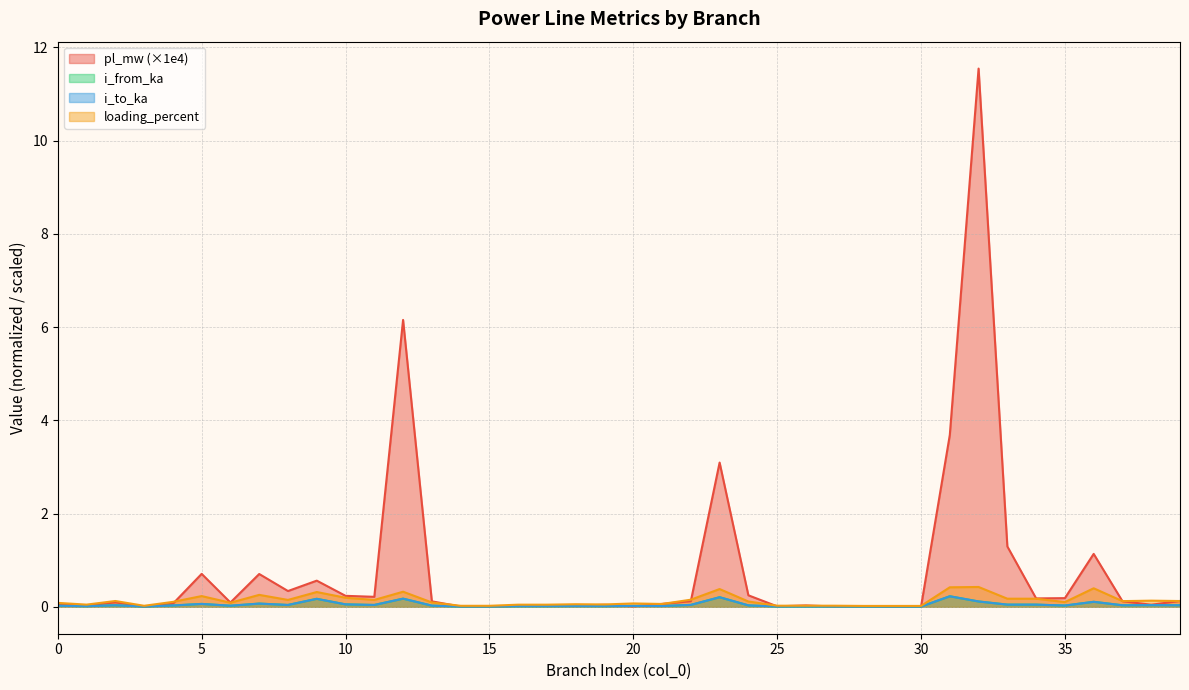

True or false: pl_mw has a value of 3.7 at 31.

True